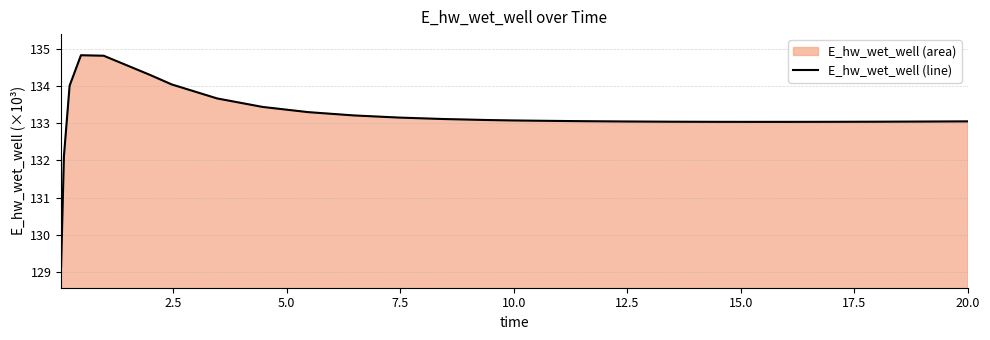

What is the smallest value displayed?

129.1